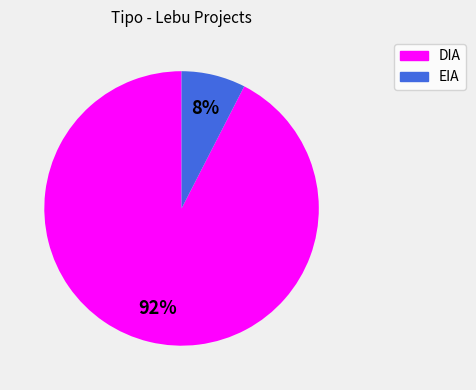

To the nearest percent, what is the average slice percentage?

50%